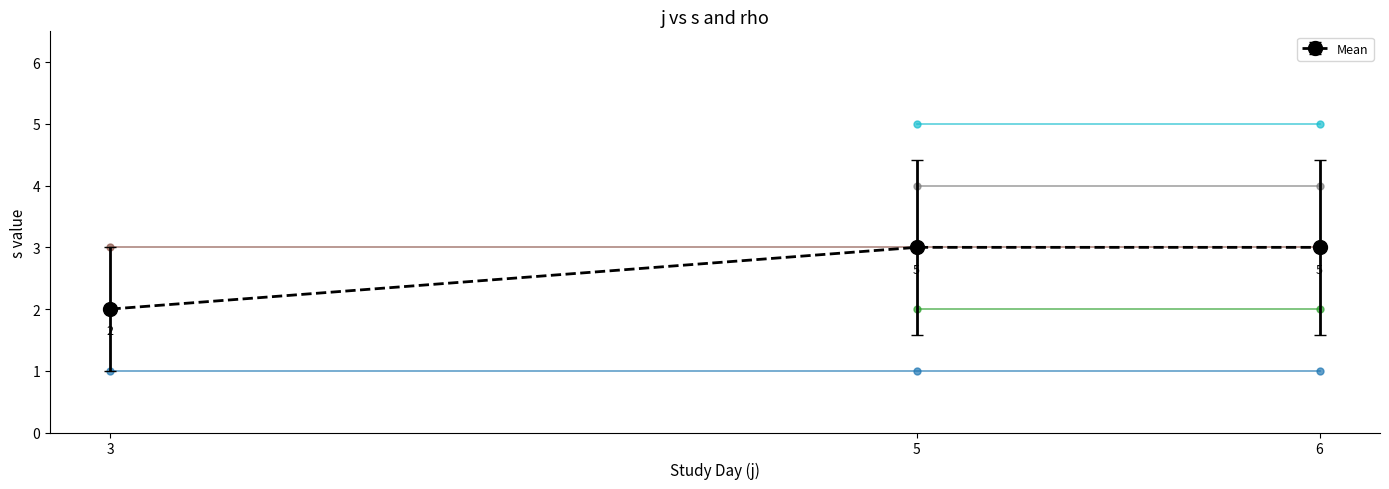

Which category has the highest value across all series?

6